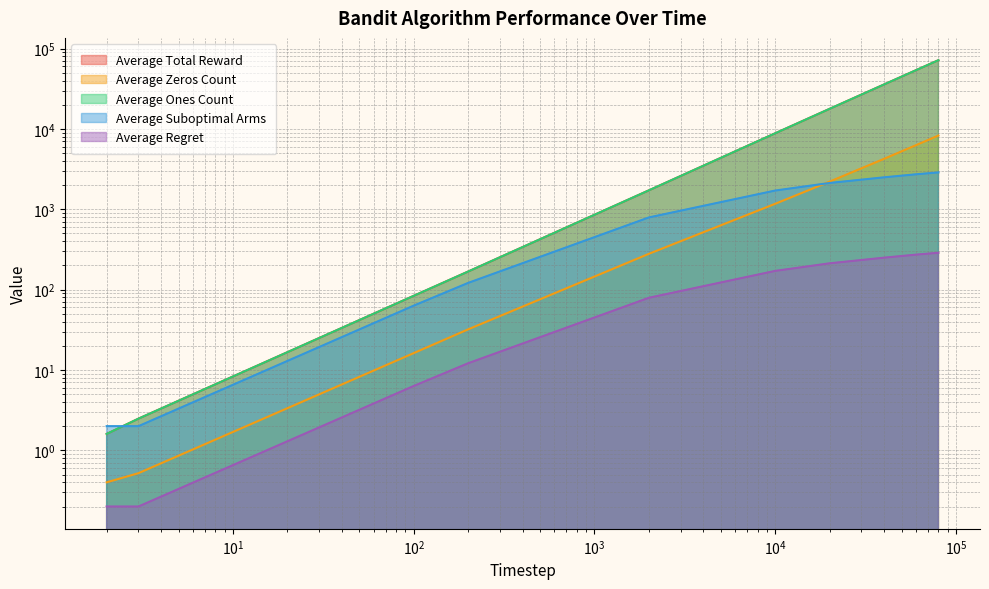

At how many categories does at least one series exceed 58101?

1